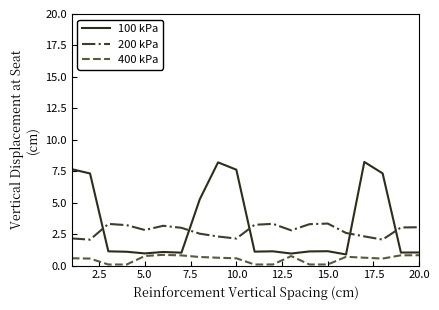

True or false: 200 kPa and 400 kPa intersect in this chart.

False